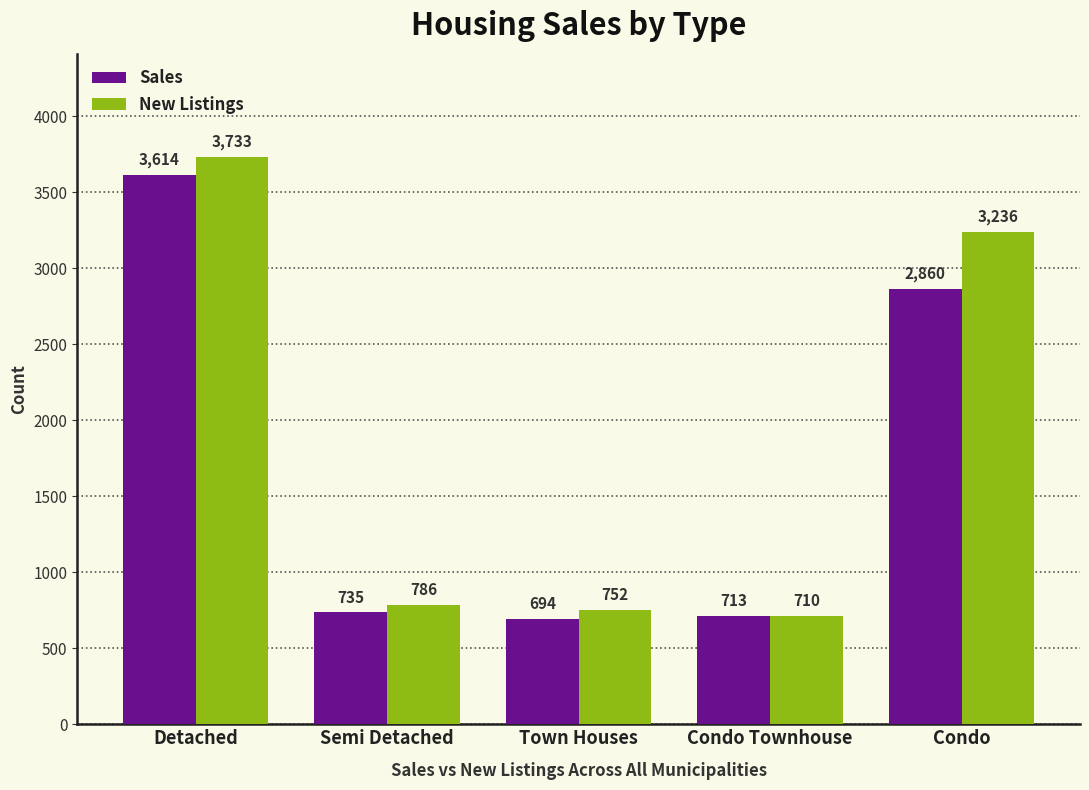

What are all the series names shown in the legend?

Sales, New Listings